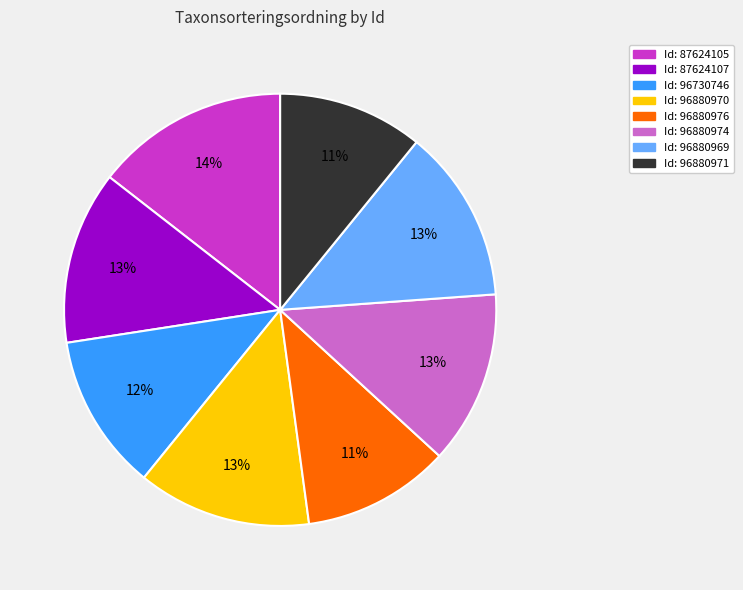

Does any single category account for the majority?

No